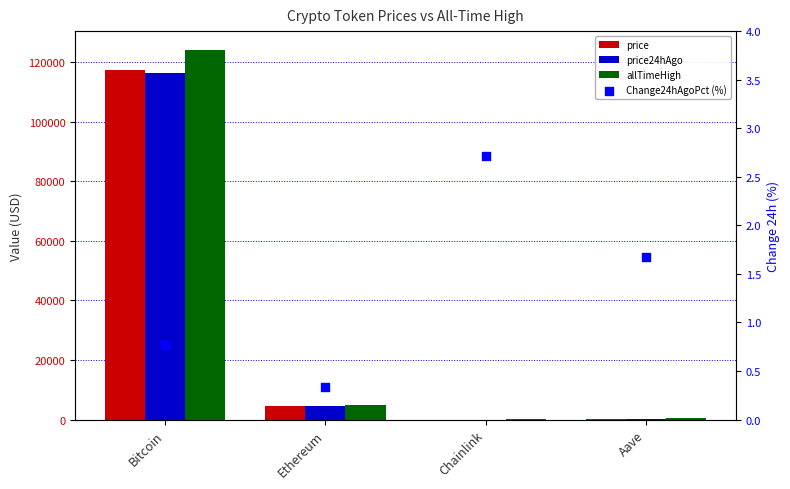

What are all the series names shown in the legend?

price, price24hAgo, allTimeHigh, Change24hAgoPct (%)